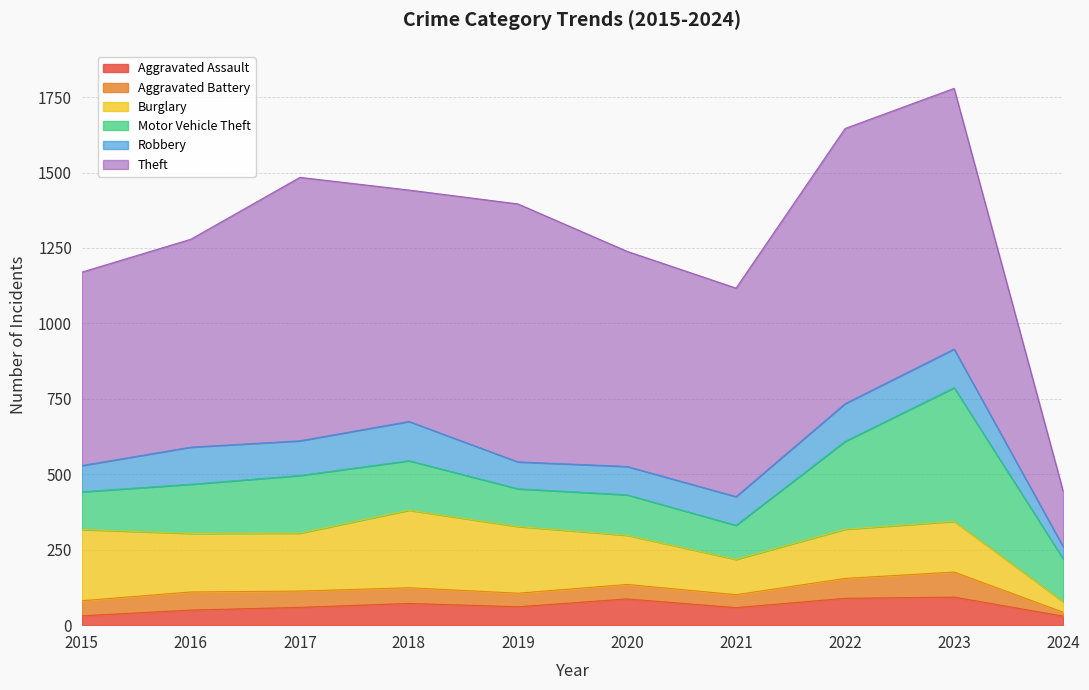

The Aggravated Battery series shows 52 at 2018. True or false?

True